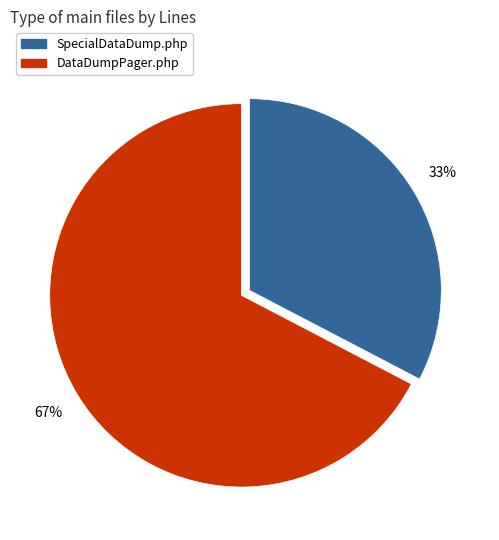

Which slice represents more than half of the pie?

DataDumpPager.php